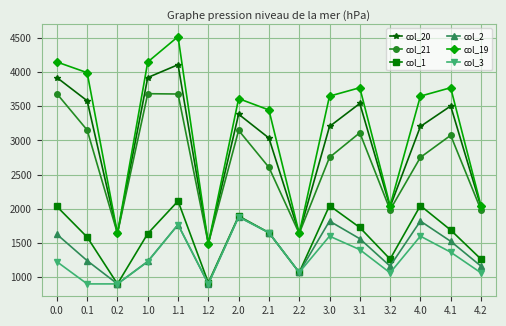

True or false: col_19 and col_2 cross at least once.

False